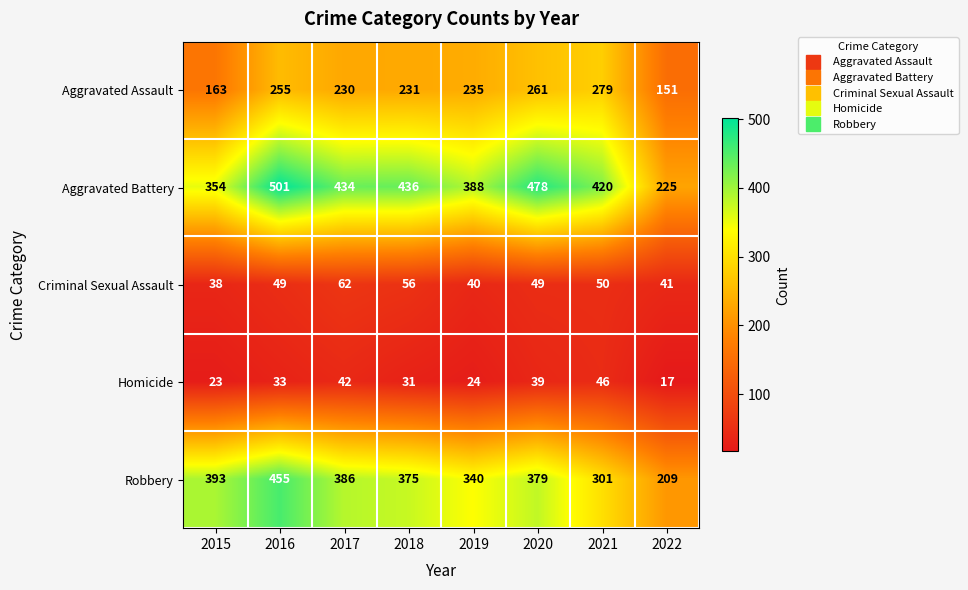

What is the sum of the Criminal Sexual Assault values at 2015 and 2018?

94